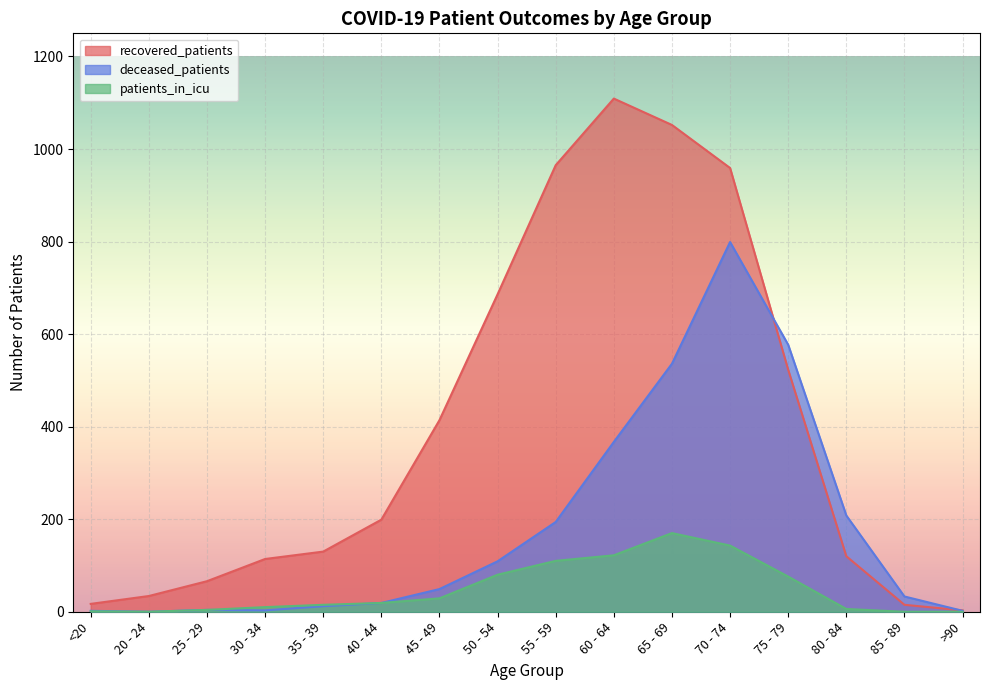

Where is the first local maximum for deceased_patients?

25 - 29